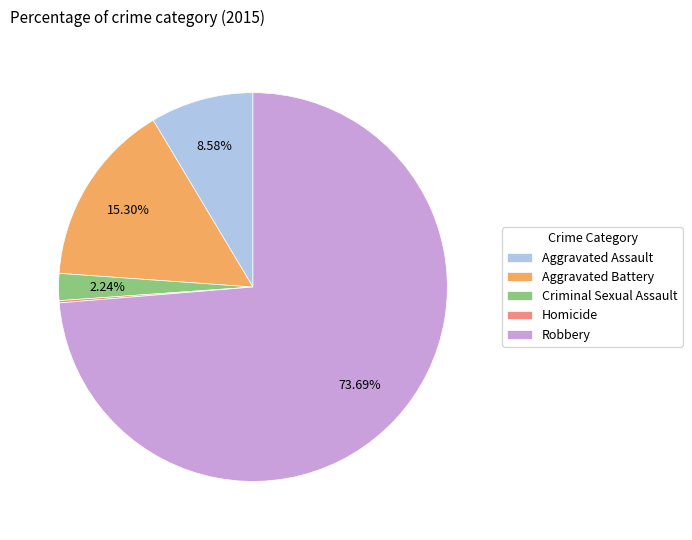

Does Criminal Sexual Assault account for over 50% of the chart?

No